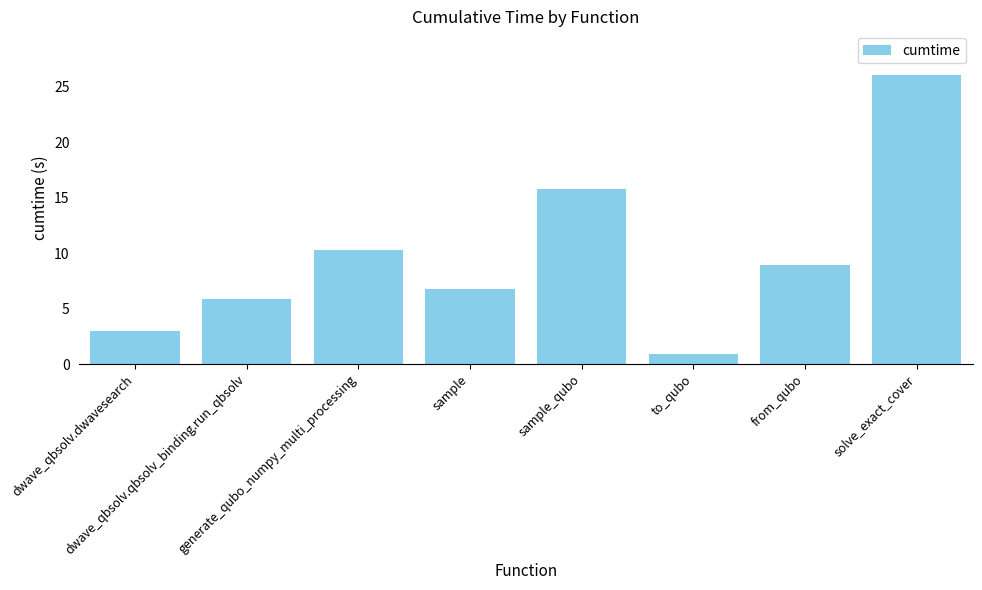

What is the value of the 6th bar from the left?

0.9